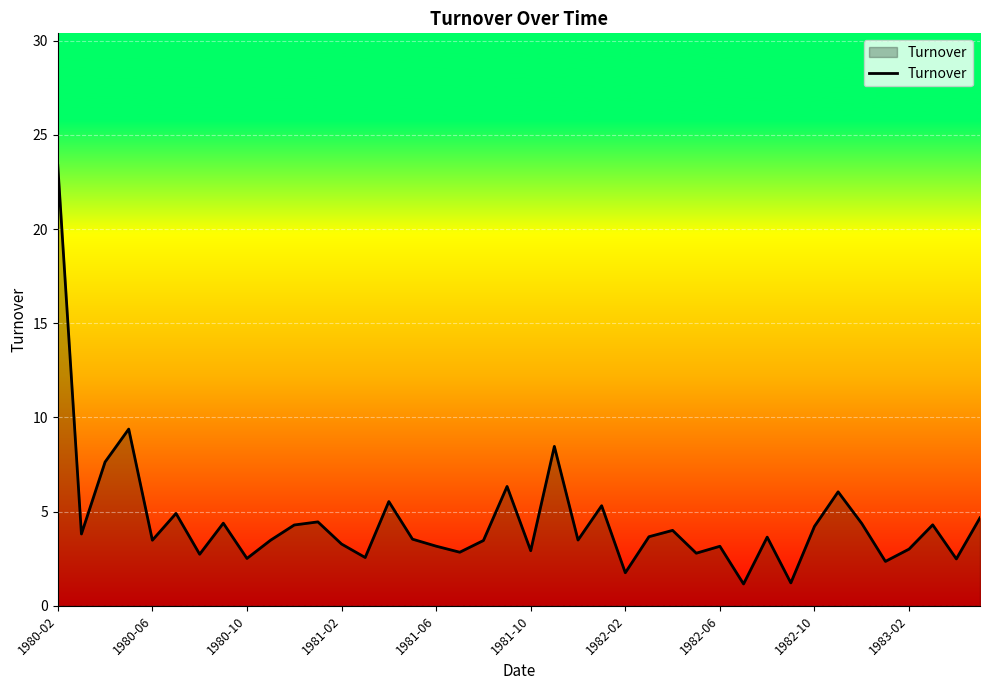

Does the chart have visible grid lines?

Yes